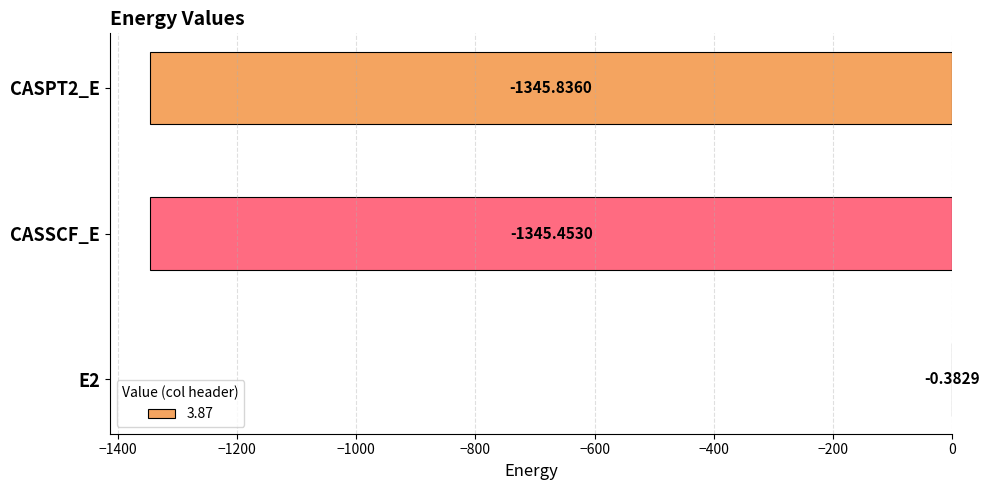

What is the sum of the values at CASSCF_E and E2?

-1345.8